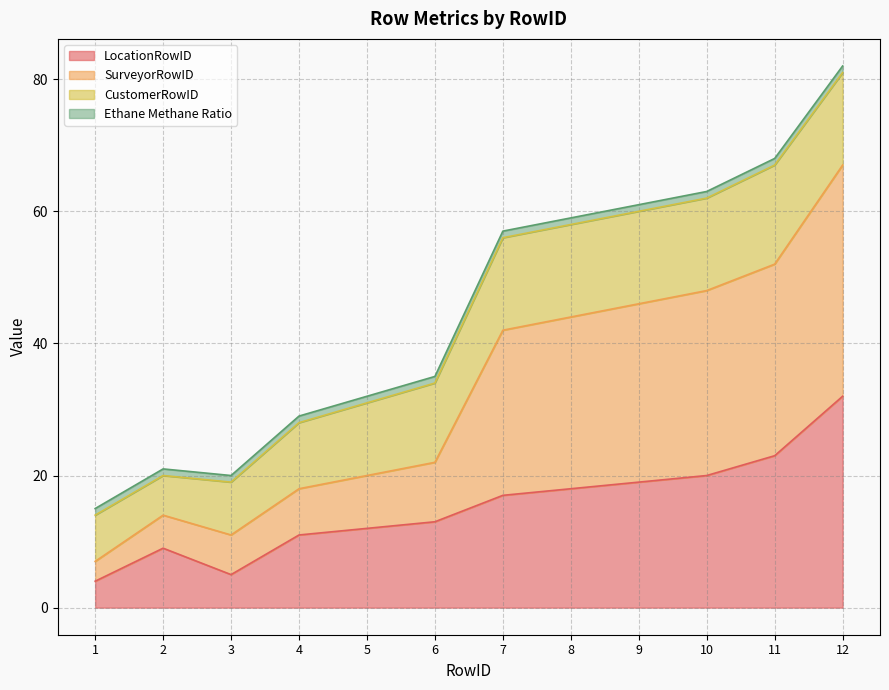

What is the difference between the maximum and minimum values in the LocationRowID series?

28